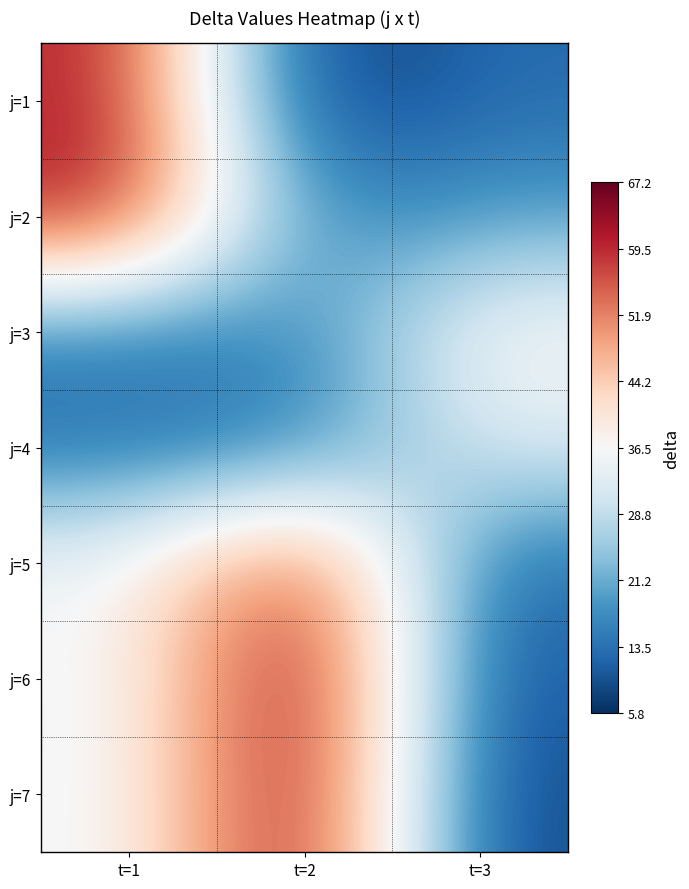

At t=2, list the series in order from smallest to largest.

j=1, j=4, j=2, j=3, j=5, j=7, j=6